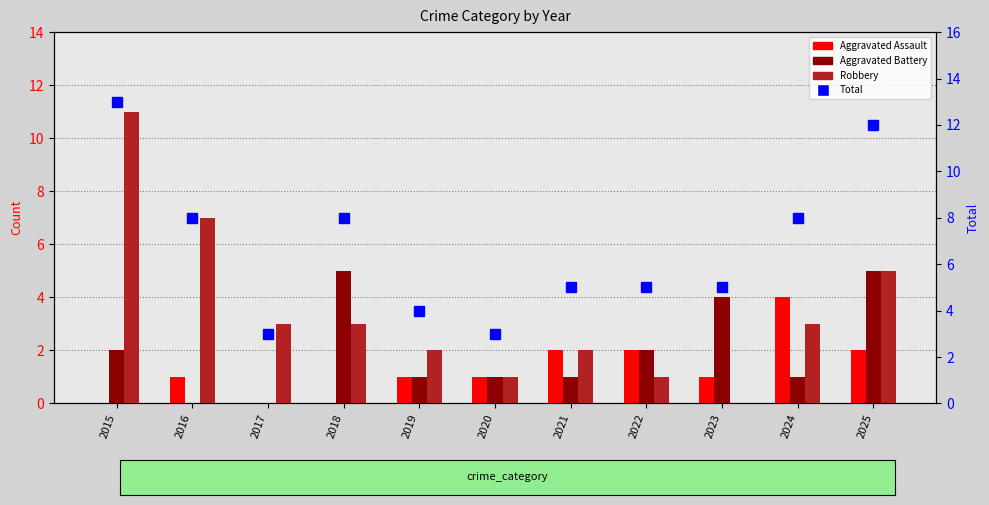

At 2023, list the series in order from largest to smallest.

Total, Aggravated Battery, Aggravated Assault, Robbery